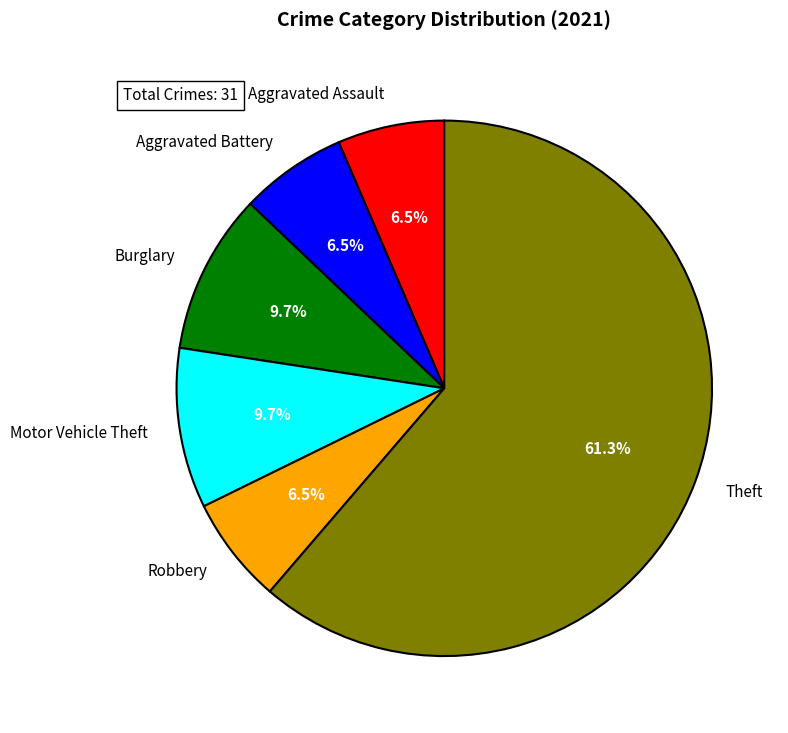

What is the largest slice in the pie chart?

Theft